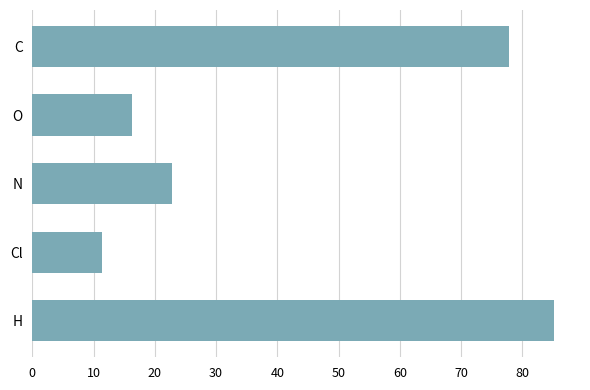

The value at H is 85.2. True or false?

True